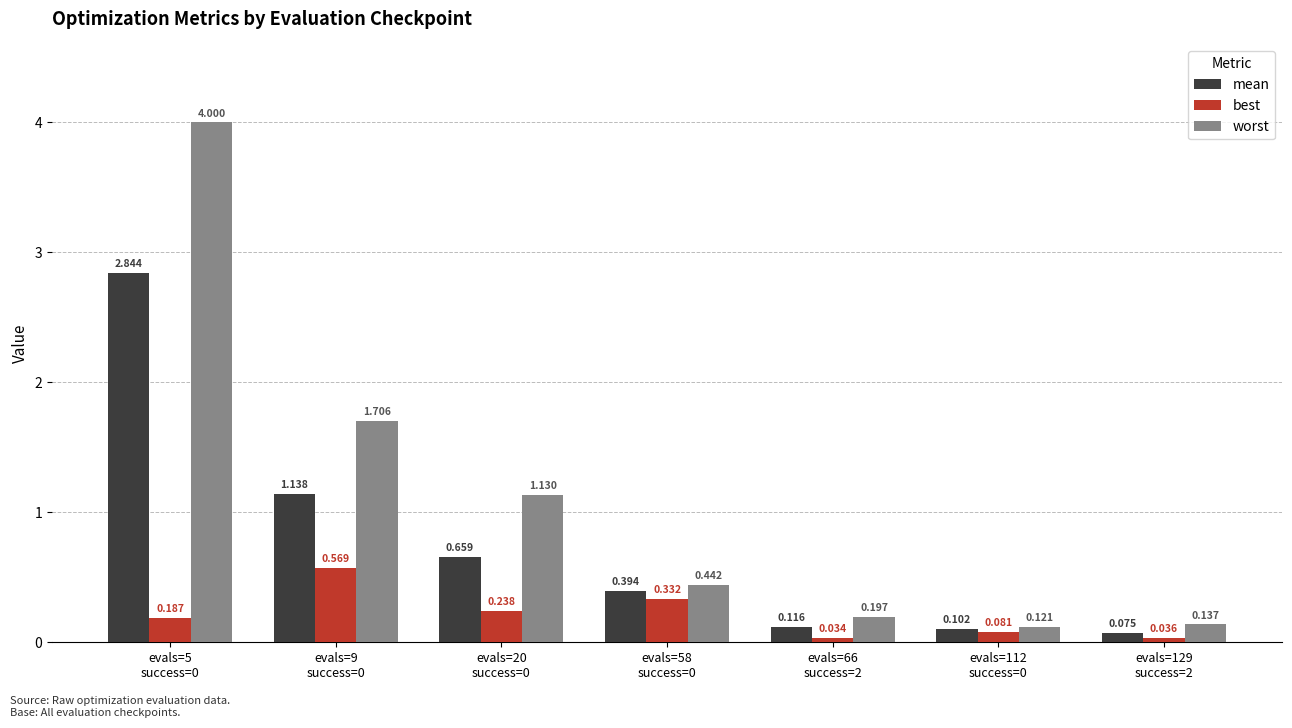

Rank the series by their average value, from highest to lowest.

worst, mean, best